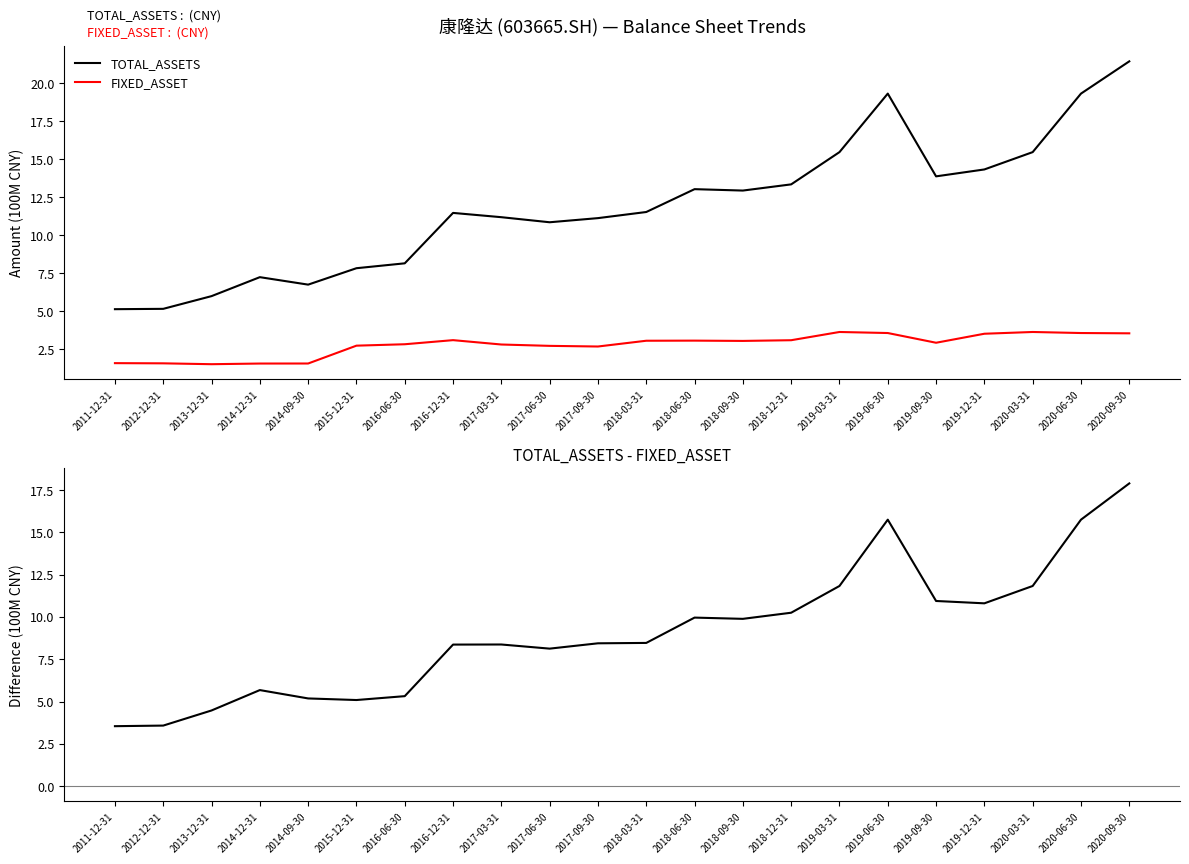

Which category has the lowest value across all series?

2013-12-31